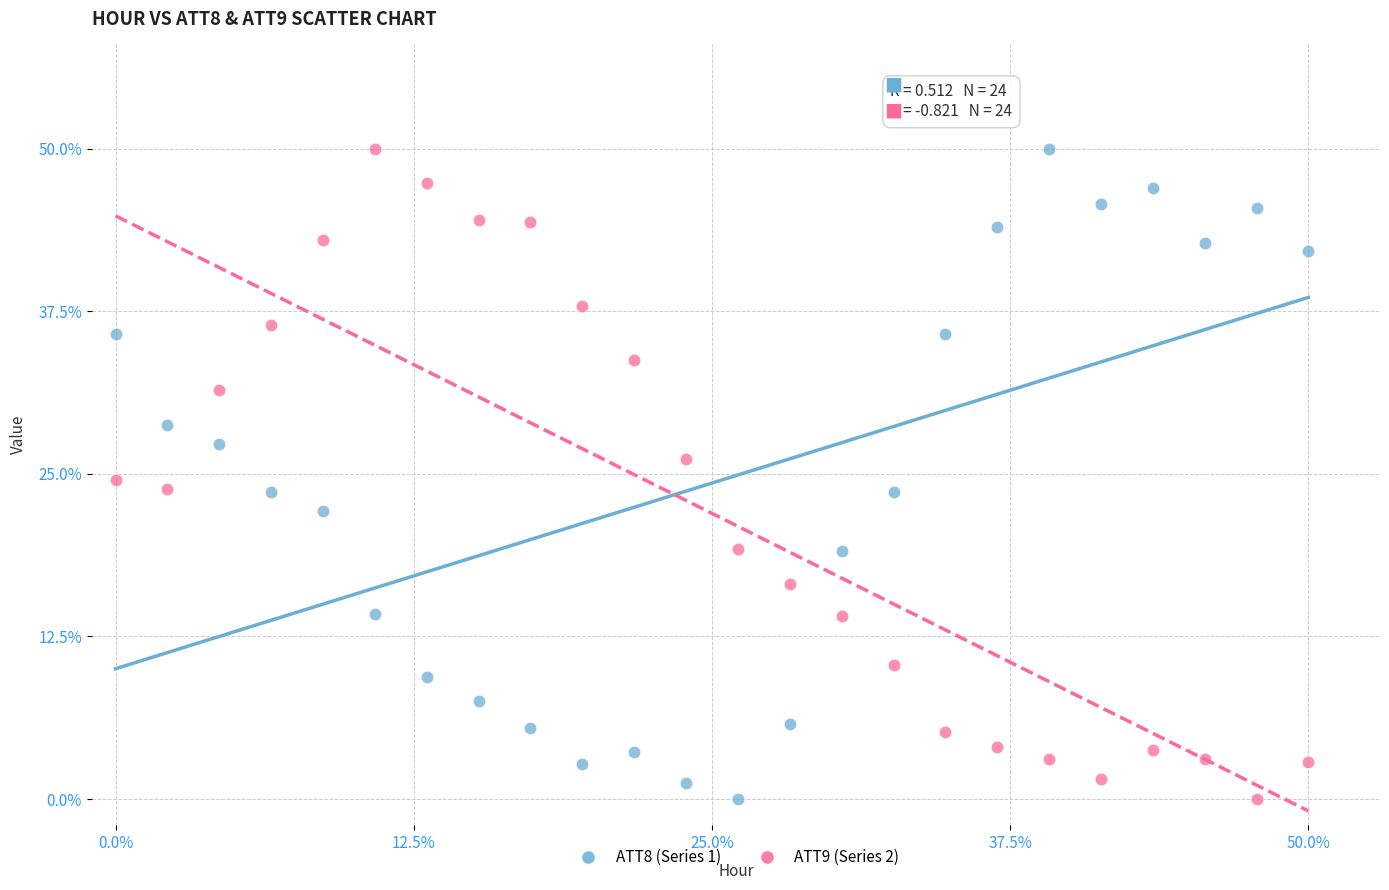

What are all the series names shown in the legend?

ATT8 (Series 1), ATT9 (Series 2)